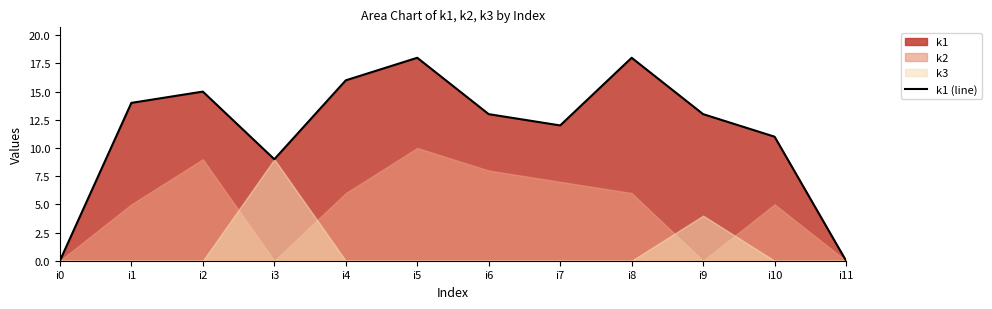

The chart shows a value of 4 at i5. True or false?

False